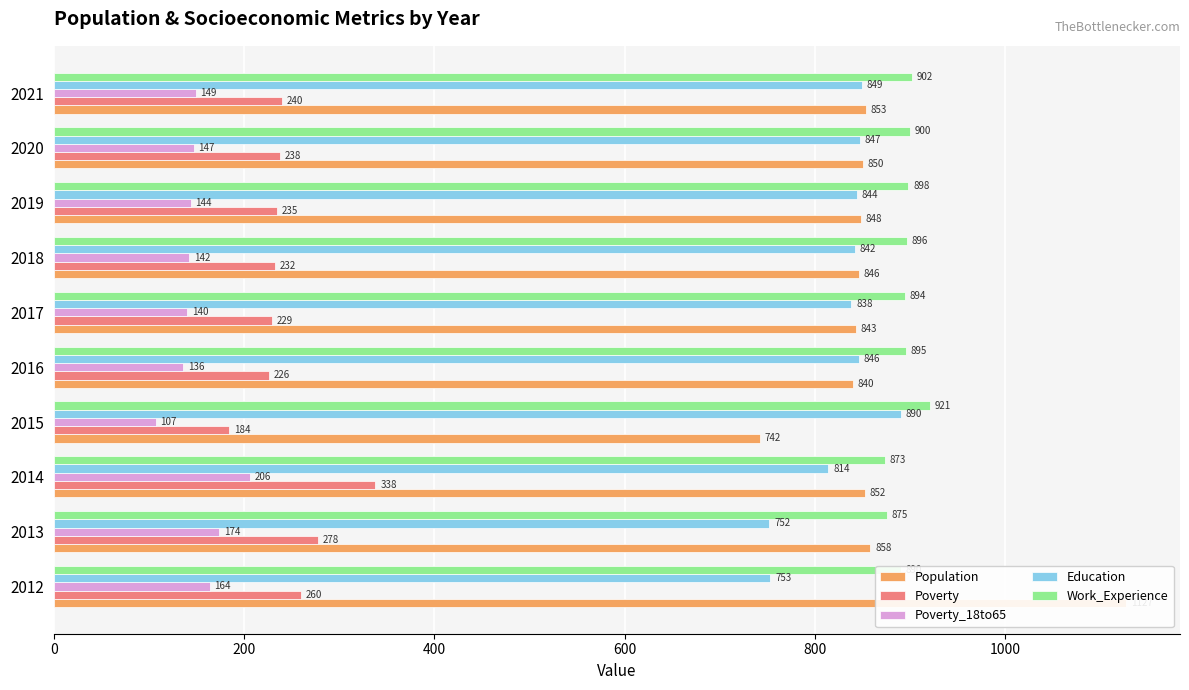

What is the smallest value displayed?

107